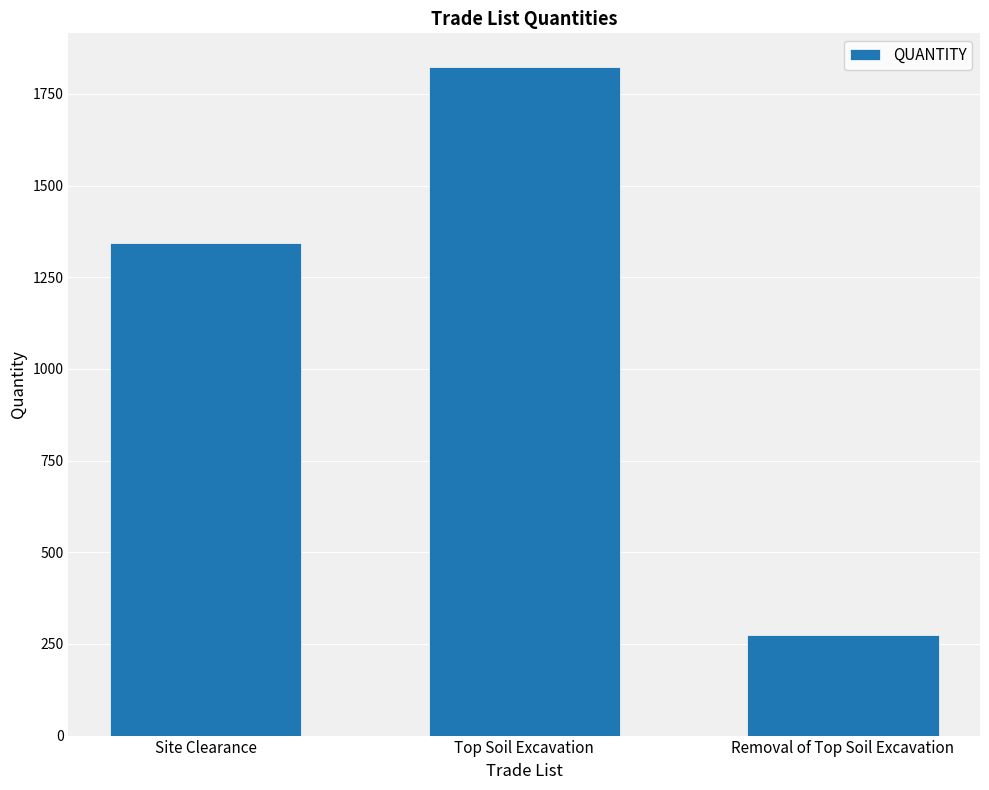

Reading left to right, list all the values displayed in this chart.

Site Clearance=1344.0	Top Soil Excavation=1824.0	Removal of Top Soil Excavation=273.6